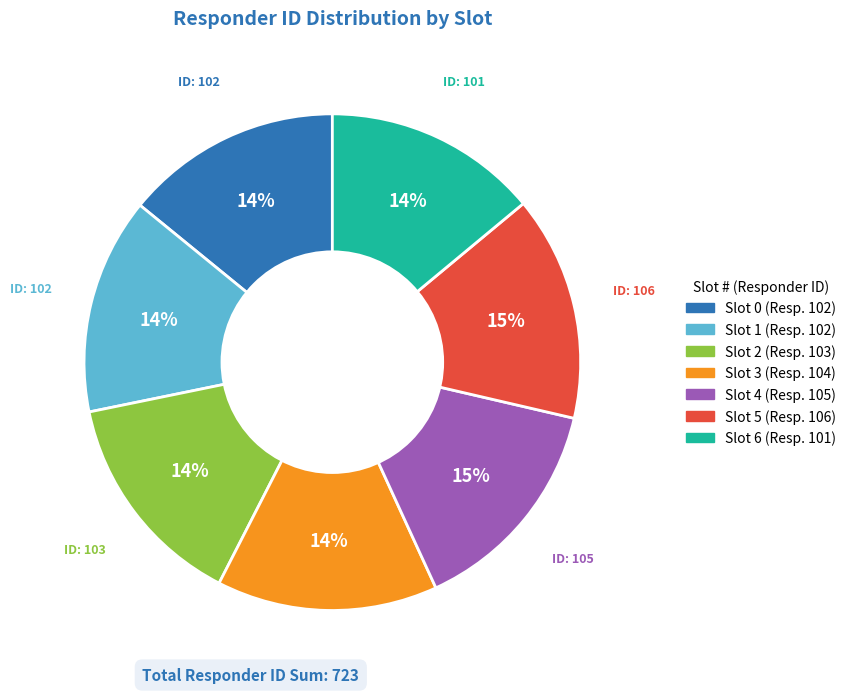

How many slices are in this pie chart?

7